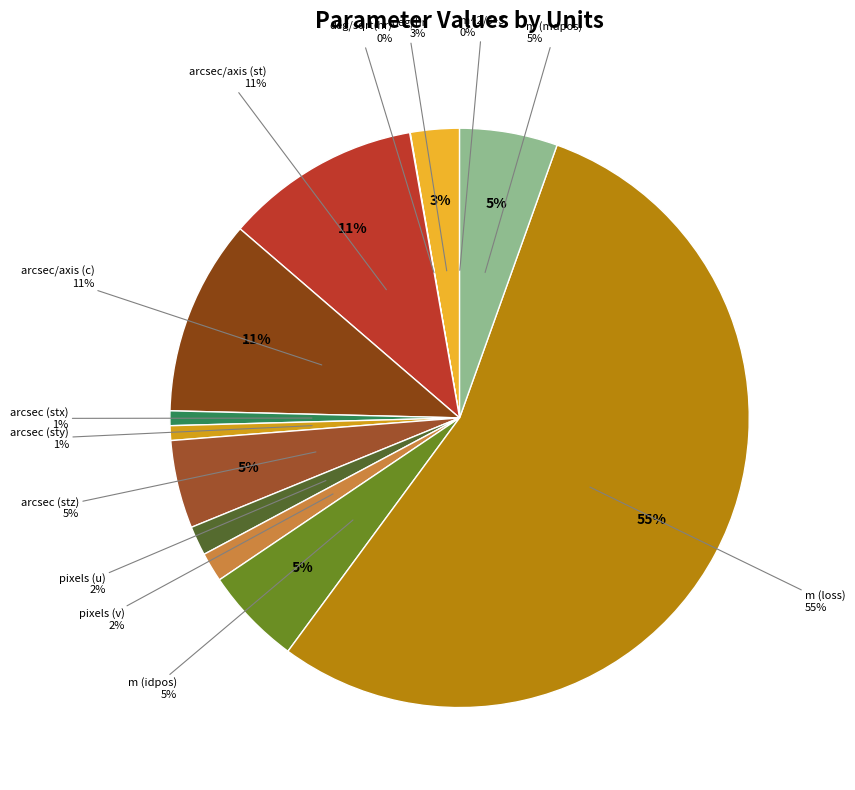

Which slice is the smallest?

m^2/s^3